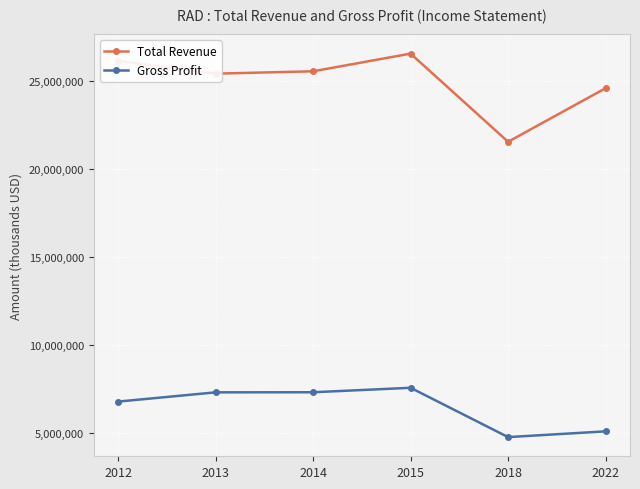

Is this an area chart (filled region under the line)?

No